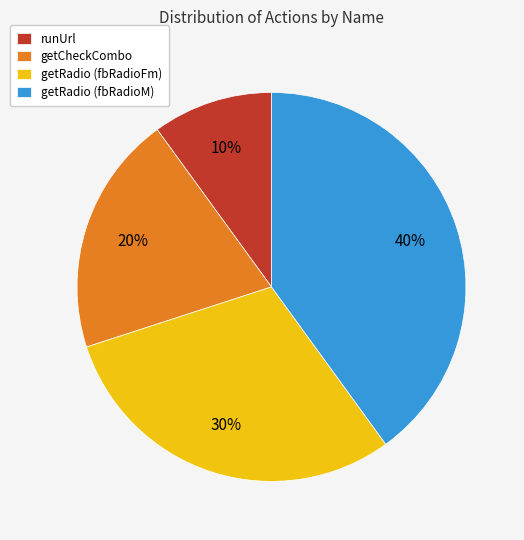

Which has a higher value, runUrl or getRadio (fbRadioM)?

getRadio (fbRadioM)